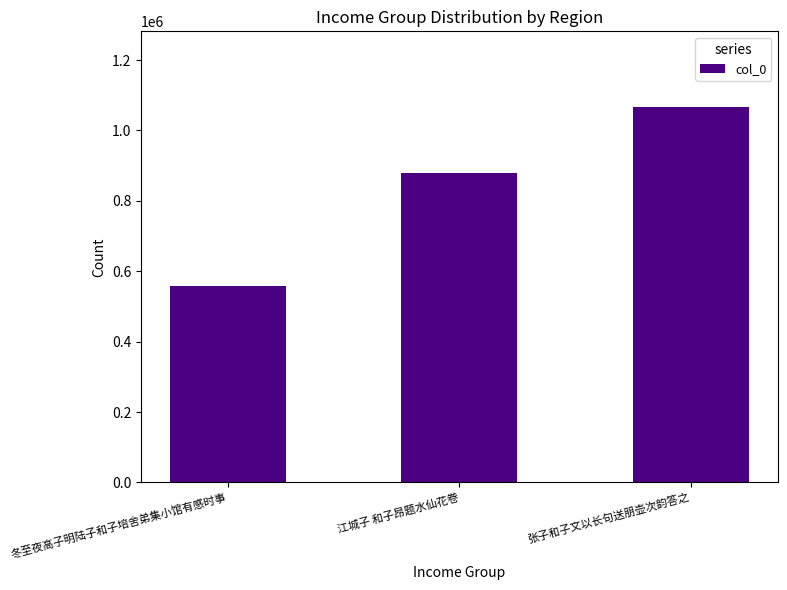

Approximately how many times larger is the value at 江城子 和子昂题水仙花卷 compared to 张子和子文以长句送朋壶次韵答之?

0.8